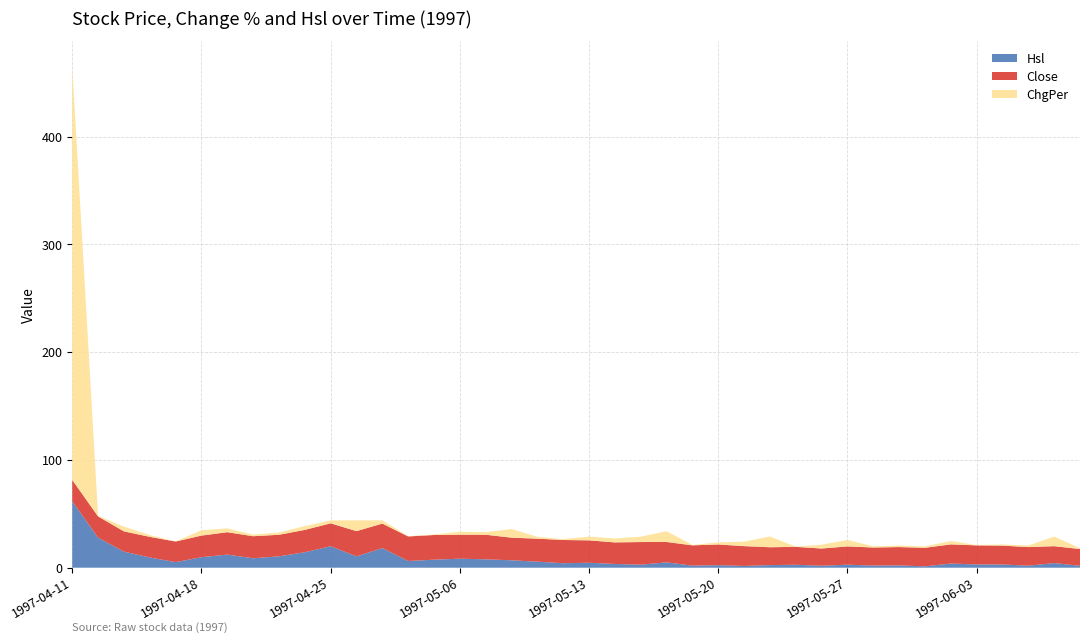

Reading left to right, transcribe all the data shown in this chart.

Hsl: 1997-04-11=61.6	1997-04-14=27.9	1997-04-15=14.9	1997-04-16=9.5	1997-04-17=5.2	1997-04-18=9.7	1997-04-21=12.2	1997-04-22=8.8	1997-04-23=10.6	1997-04-24=14.4	1997-04-25=19.9	1997-04-28=10.5	1997-04-29=18.2	1997-04-30=6.2	1997-05-05=7.5	1997-05-06=8.4	1997-05-07=7.8	1997-05-08=6.9	1997-05-09=5.6	1997-05-12=4.2	1997-05-13=4.6	1997-05-14=3.5	1997-05-15=2.8	1997-05-16=5.0	1997-05-19=1.9	1997-05-20=2.3	1997-05-21=1.6	1997-05-22=2.4	1997-05-23=2.8	1997-05-26=1.8	1997-05-27=2.8	1997-05-28=2.0	1997-05-29=2.2	1997-05-30=1.3	1997-06-02=3.9	1997-06-03=3.0	1997-06-04=3.0	1997-06-05=1.9	1997-06-06=4.3	1997-06-09=1.8
Close: 1997-04-11=19.8	1997-04-14=19.7	1997-04-15=18.8	1997-04-16=19.1	1997-04-17=19.1	1997-04-18=20.1	1997-04-21=20.8	1997-04-22=20.4	1997-04-23=20.0	1997-04-24=20.7	1997-04-25=21.3	1997-04-28=23.4	1997-04-29=22.7	1997-04-30=22.8	1997-05-05=22.9	1997-05-06=22.3	1997-05-07=22.8	1997-05-08=21.0	1997-05-09=21.4	1997-05-12=21.5	1997-05-13=20.8	1997-05-14=20.0	1997-05-15=21.0	1997-05-16=18.9	1997-05-19=18.8	1997-05-20=19.2	1997-05-21=18.4	1997-05-22=16.6	1997-05-23=16.6	1997-05-26=16.0	1997-05-27=16.9	1997-05-28=16.8	1997-05-29=17.0	1997-05-30=17.2	1997-06-02=17.8	1997-06-03=17.7	1997-06-04=17.5	1997-06-05=17.2	1997-06-06=15.7	1997-06-09=15.6
ChgPer: 1997-04-11=383.9	1997-04-14=0.6	1997-04-15=4.4	1997-04-16=1.7	1997-04-17=0.1	1997-04-18=5.0	1997-04-21=3.5	1997-04-22=1.5	1997-04-23=2.1	1997-04-24=3.5	1997-04-25=2.7	1997-04-28=10.0	1997-04-29=3.0	1997-04-30=0.3	1997-05-05=0.5	1997-05-06=2.8	1997-05-07=2.4	1997-05-08=8.0	1997-05-09=1.8	1997-05-12=0.8	1997-05-13=3.5	1997-05-14=3.7	1997-05-15=4.9	1997-05-16=10.0	1997-05-19=0.4	1997-05-20=2.0	1997-05-21=4.2	1997-05-22=10.0	1997-05-23=0.2	1997-05-26=3.6	1997-05-27=5.9	1997-05-28=1.2	1997-05-29=1.4	1997-05-30=1.3	1997-06-02=3.1	1997-06-03=0.4	1997-06-04=1.1	1997-06-05=1.5	1997-06-06=8.9	1997-06-09=0.8